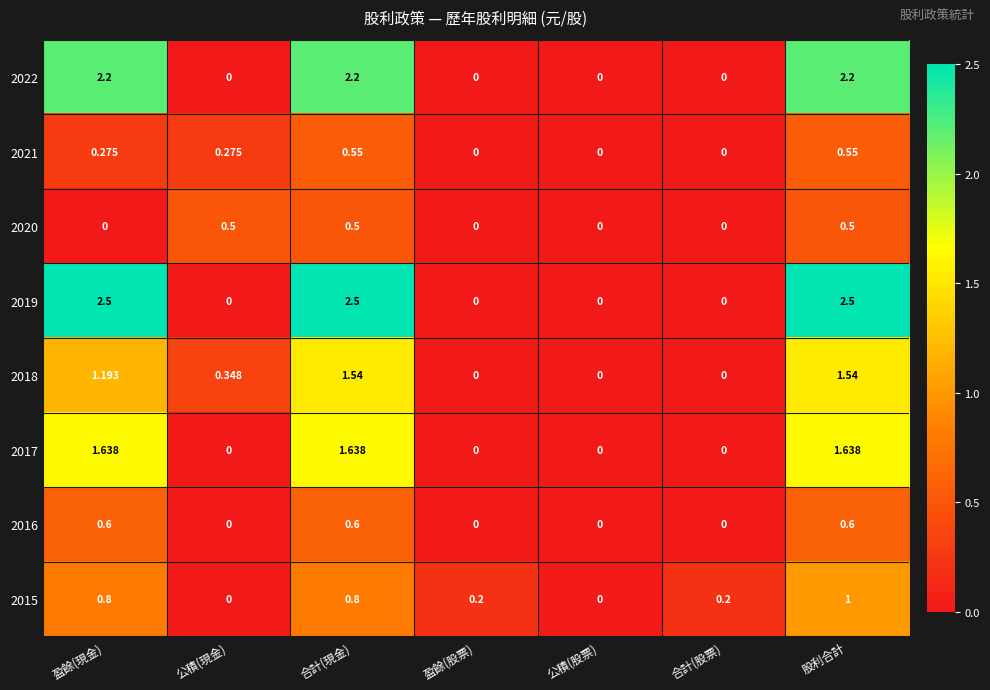

At how many categories does at least one series exceed 1?

3